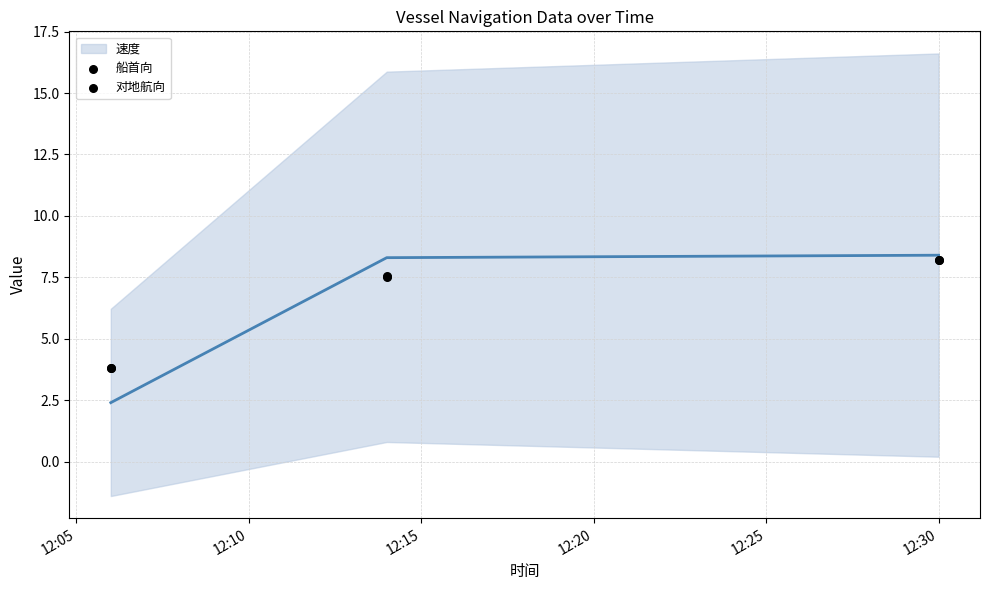

Which series contains the highest Y value?

对地航向